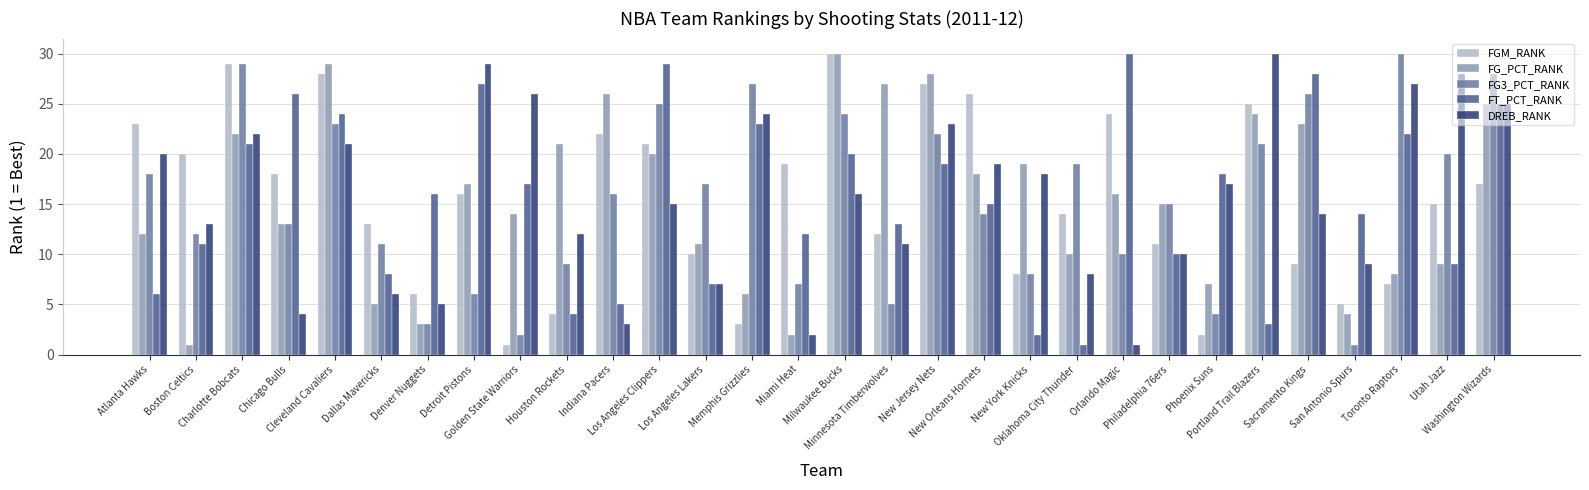

List the labels in order of FT_PCT_RANK value, smallest first.

Oklahoma City Thunder, New York Knicks, Portland Trail Blazers, Houston Rockets, Indiana Pacers, Atlanta Hawks, Los Angeles Lakers, Dallas Mavericks, Utah Jazz, Philadelphia 76ers, Boston Celtics, Miami Heat, Minnesota Timberwolves, San Antonio Spurs, New Orleans Hornets, Denver Nuggets, Golden State Warriors, Phoenix Suns, New Jersey Nets, Milwaukee Bucks, Charlotte Bobcats, Toronto Raptors, Memphis Grizzlies, Cleveland Cavaliers, Washington Wizards, Chicago Bulls, Detroit Pistons, Sacramento Kings, Los Angeles Clippers, Orlando Magic